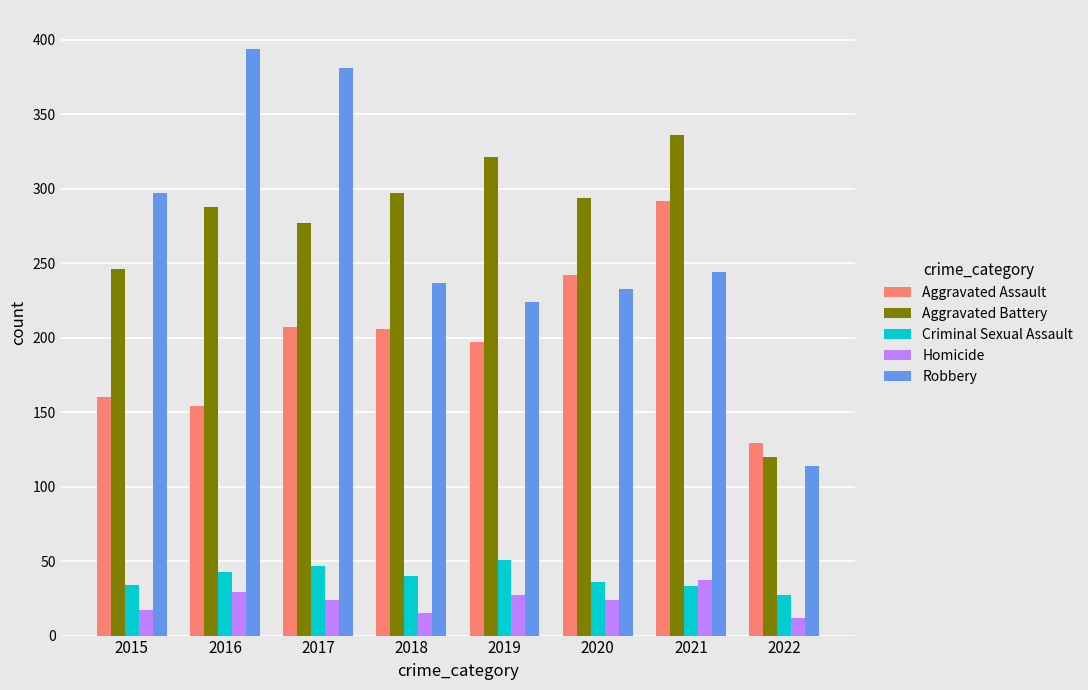

What are all the series names shown in the legend?

Aggravated Assault, Aggravated Battery, Criminal Sexual Assault, Homicide, Robbery